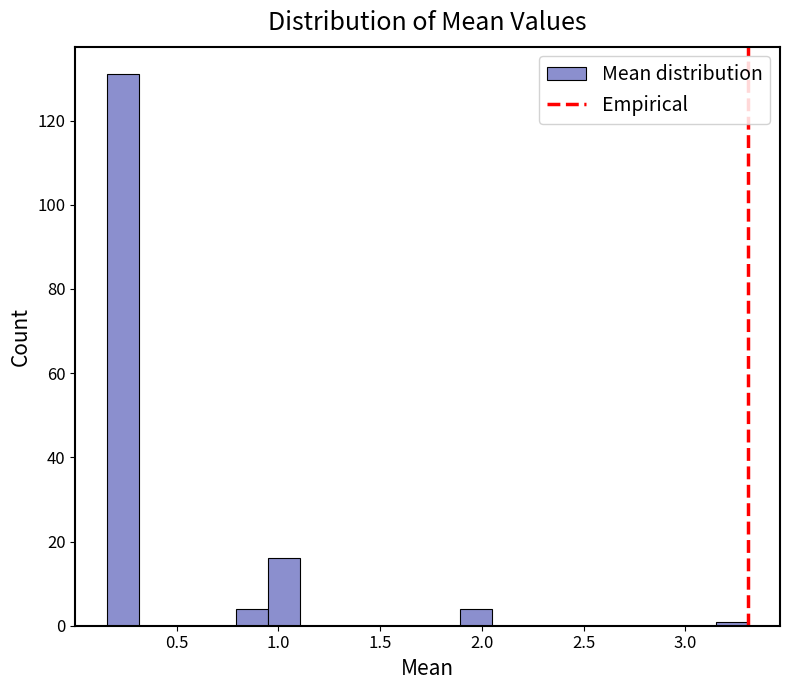

Around what value on the x-axis is the tallest bar? Give the approximate position of its centre, as read against the axis.

0.25